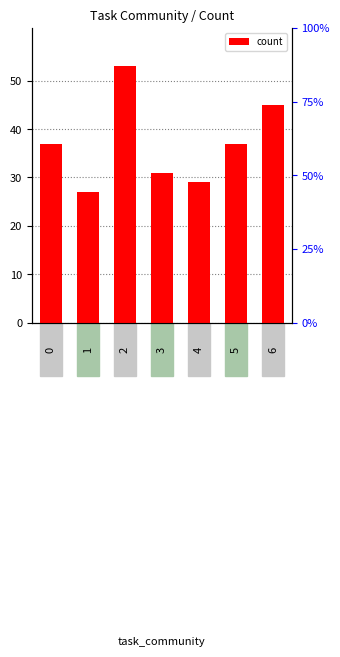

What is the change in value from 5 to 6?

+8